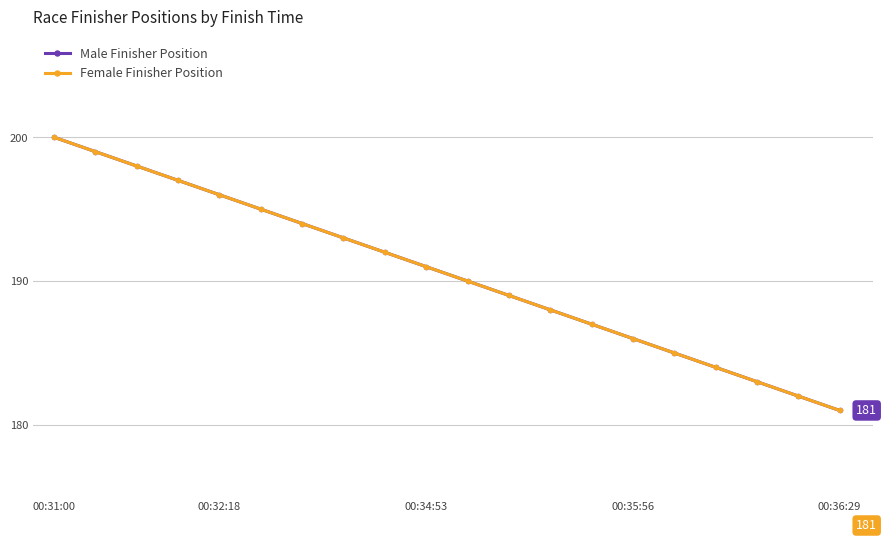

At how many categories does at least one series exceed 185?

15